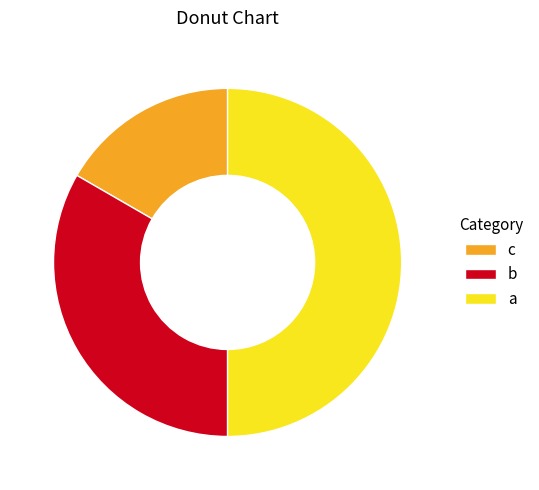

How many segments does this pie chart have?

3